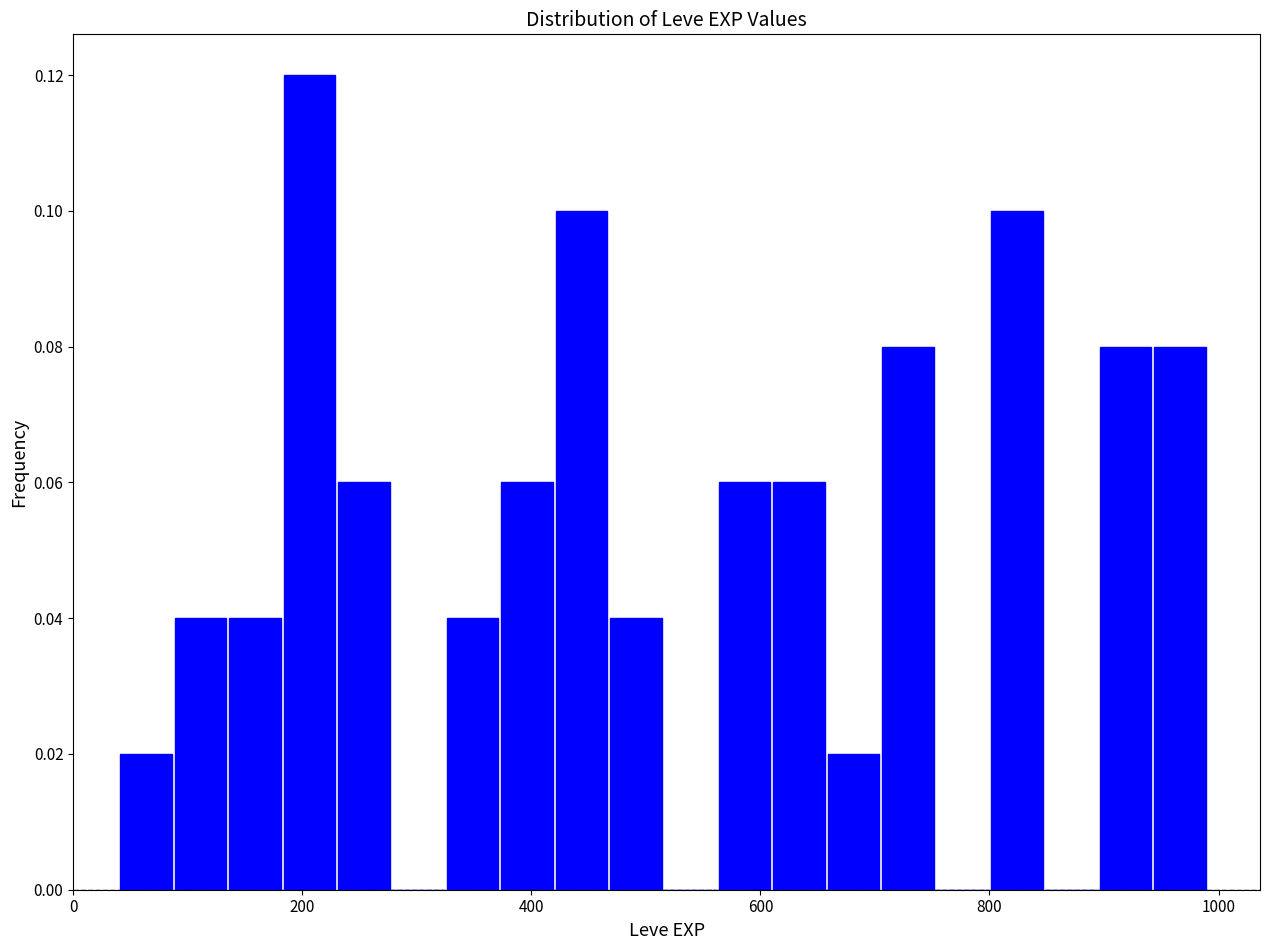

Around what value on the x-axis is the tallest bar? Give the approximate position of its centre, as read against the axis.

200